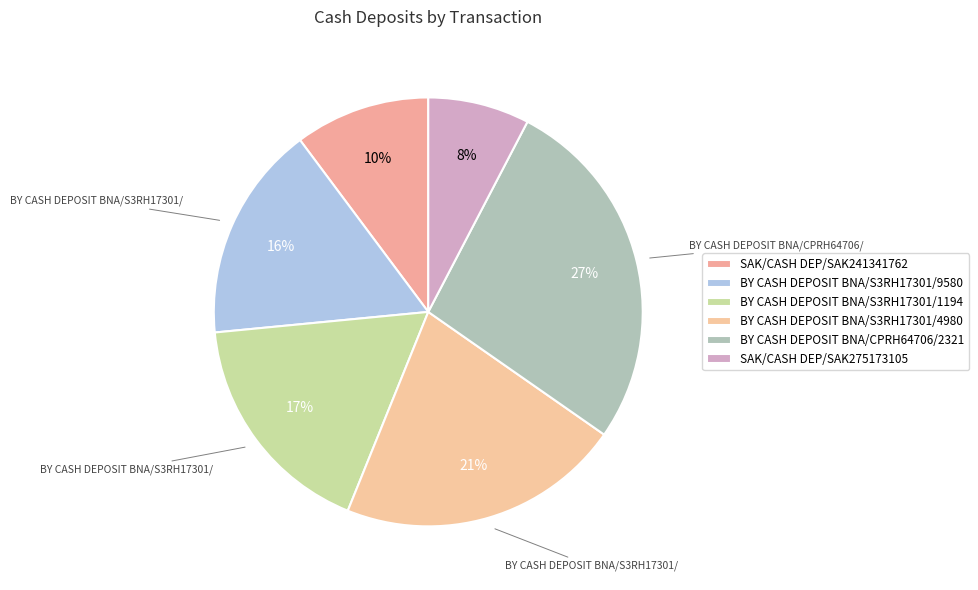

Do BY CASH DEPOSIT BNA/S3RH17301/9580 and BY CASH DEPOSIT BNA/S3RH17301/1194 together represent more than half of the pie?

No